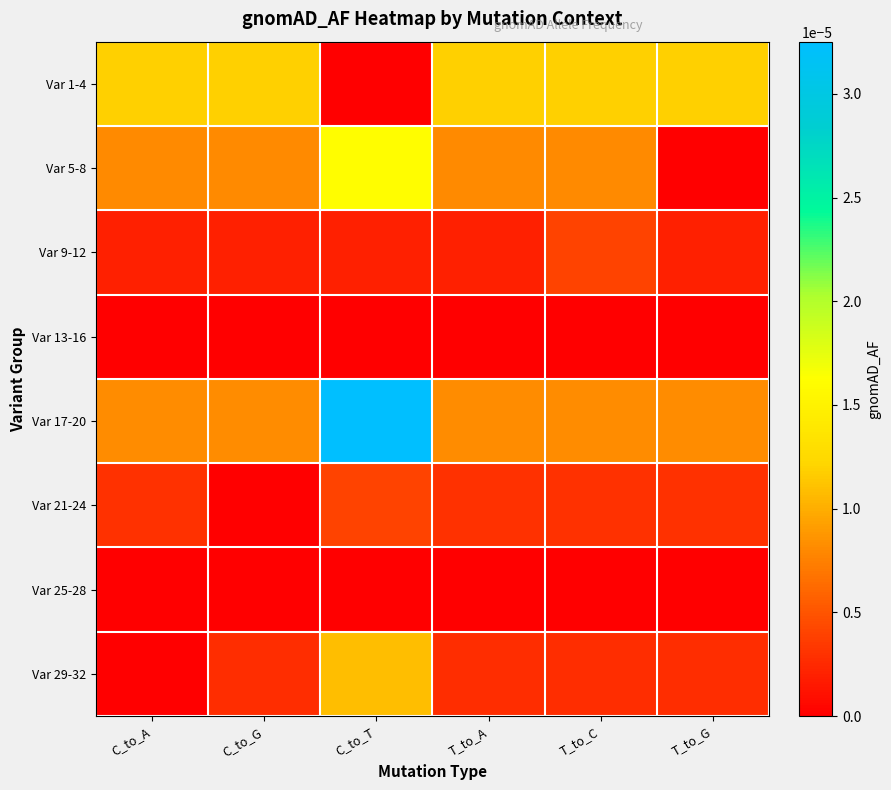

Which series has the widest spread of values?

Var 17-20